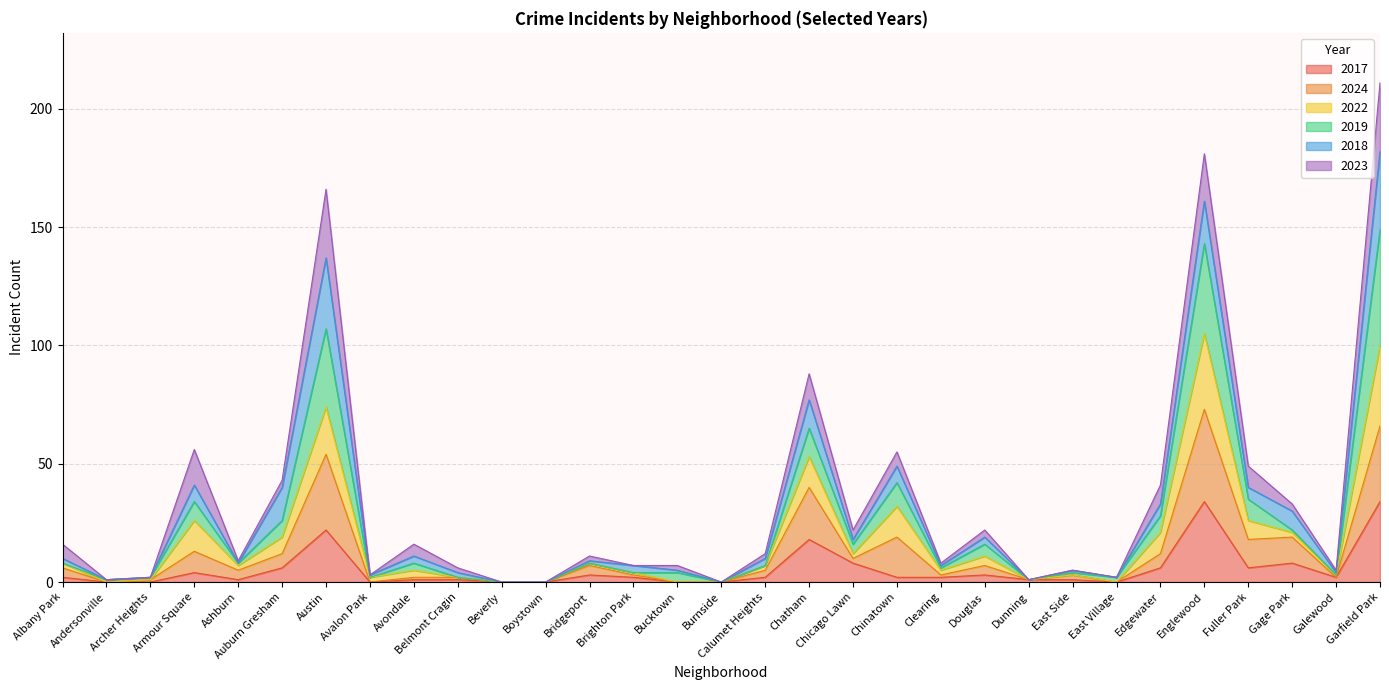

What is the maximum value for 2017?

34